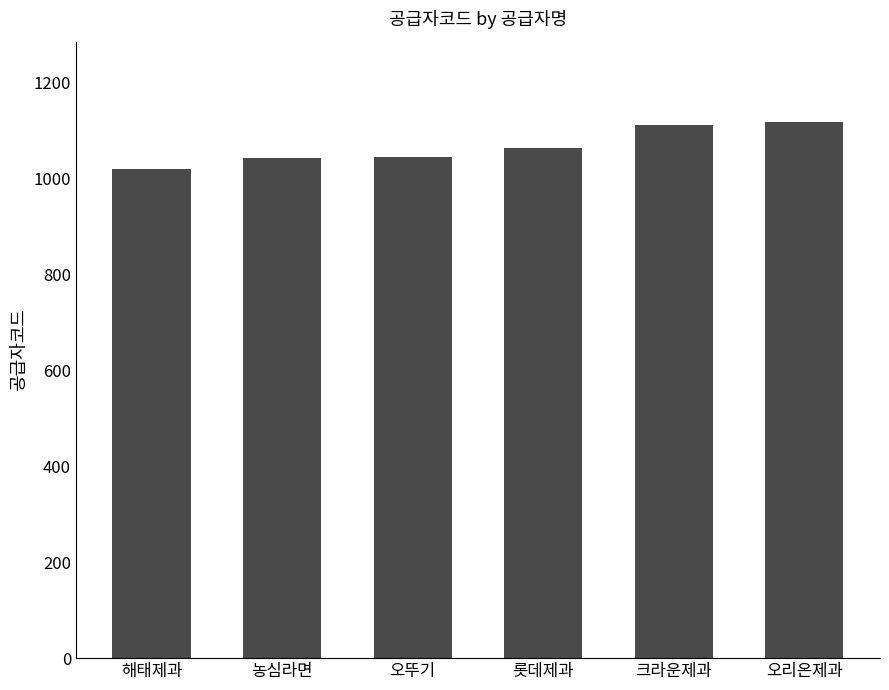

What is the ratio of the value at 크라운제과 to the value at 오리온제과?

1.0